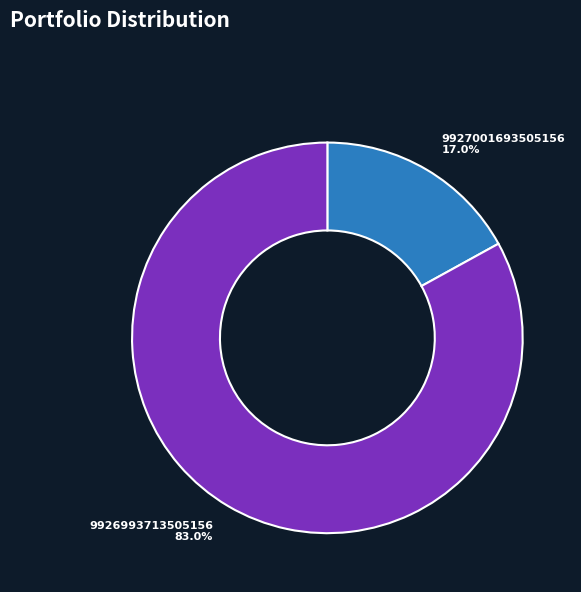

To the nearest percent, what is the combined percentage of 9927001693505156 and 9926993713505156?

100%